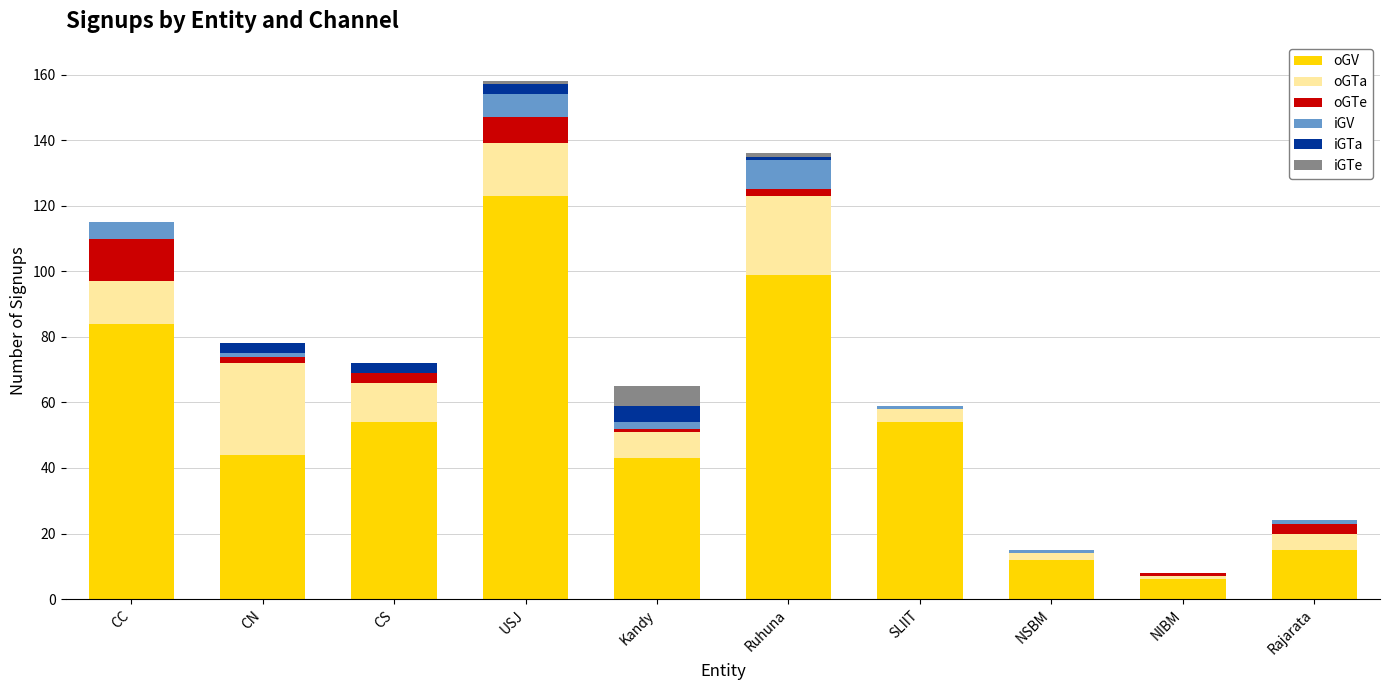

The oGV series shows 65 at CN. True or false?

False